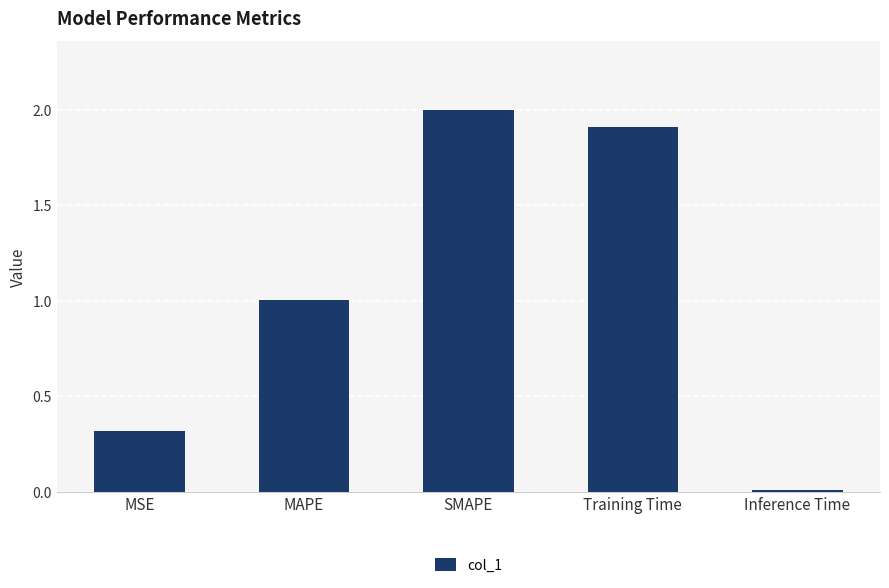

What is the label of the 3rd bar from the right?

SMAPE